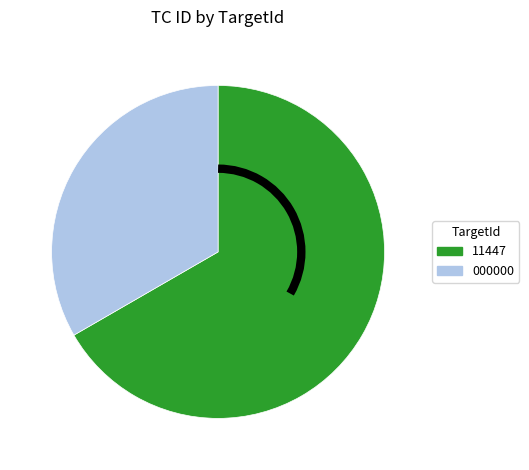

Does any single category account for the majority?

Yes